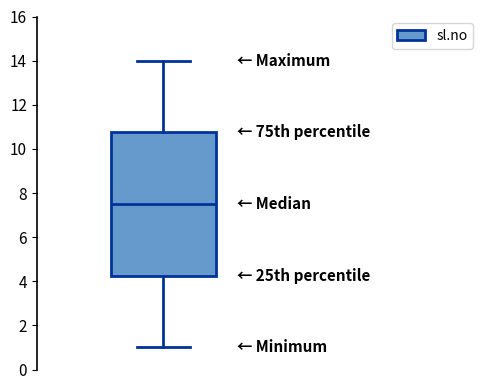

Transcribe this box plot: give where the median line is, the range the box spans, and where the two whiskers end, as read against the y-axis. The values are not printed on the chart, so give them approximately, as read against the axis.

median 7.6, box 4.2 to 10.8, whiskers 1.0 to 14.0